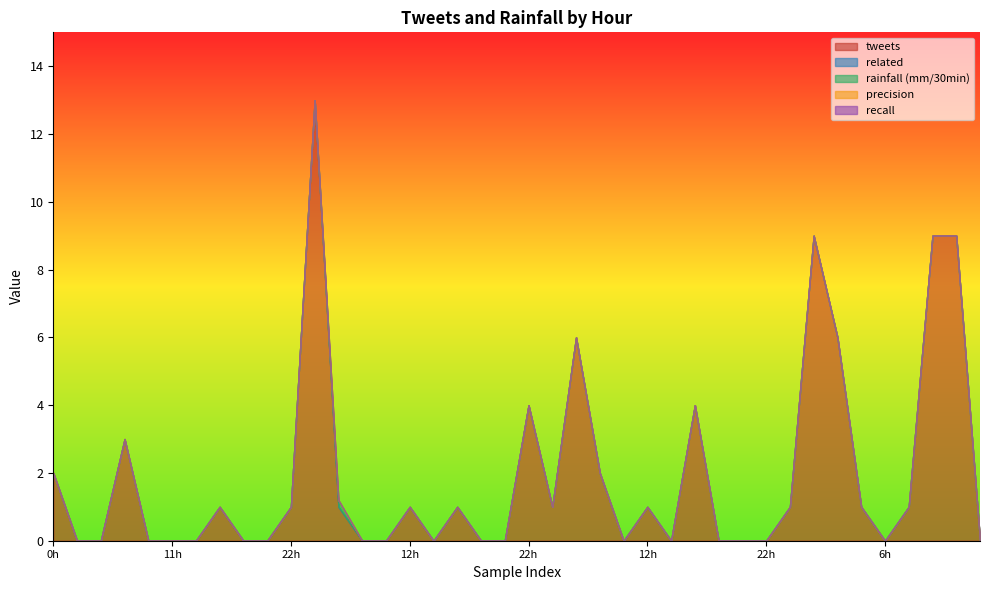

At 6, list the series in order from smallest to largest.

tweets, related, rainfall (mm/30min), precision, recall